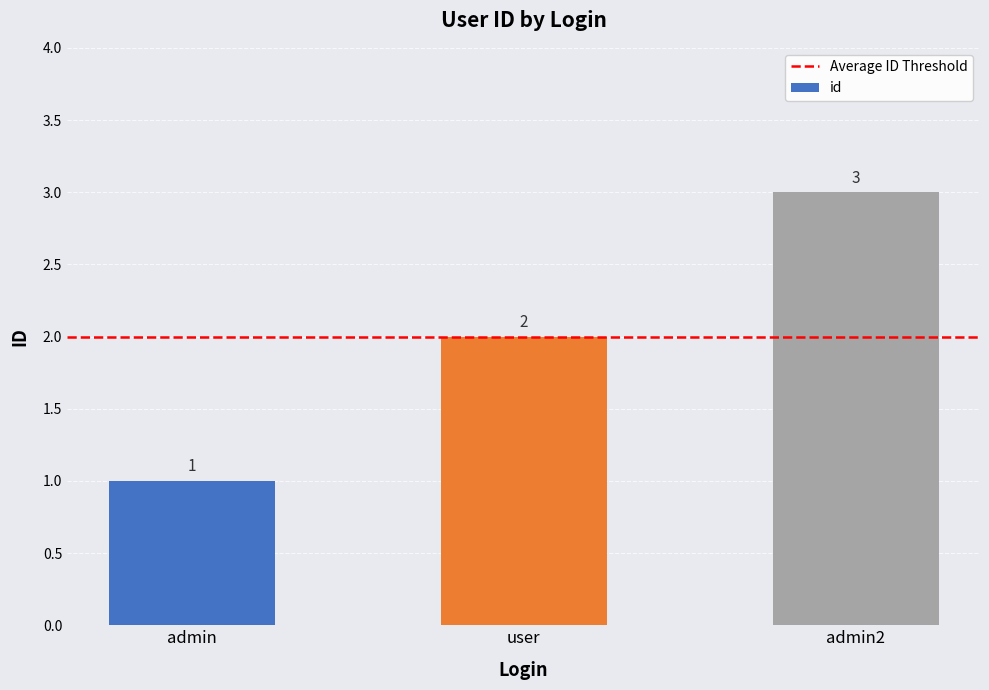

True or false: the data shows 1 at user.

False